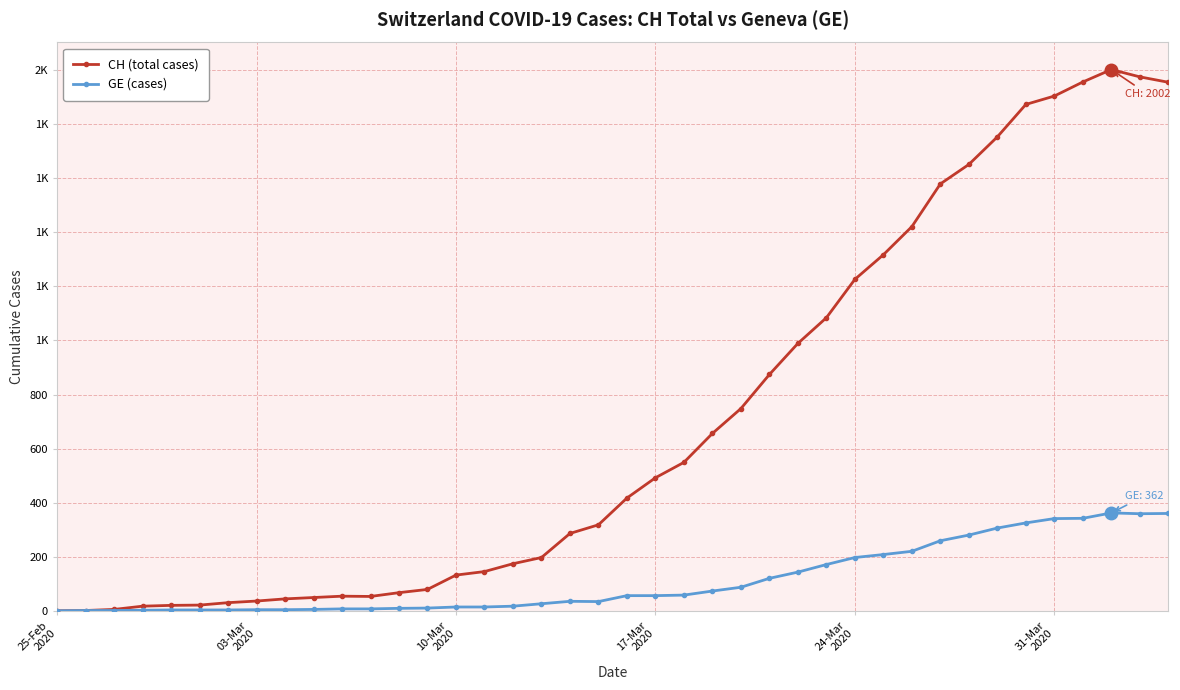

What are all the series names shown in the legend?

CH (total cases), GE (cases)